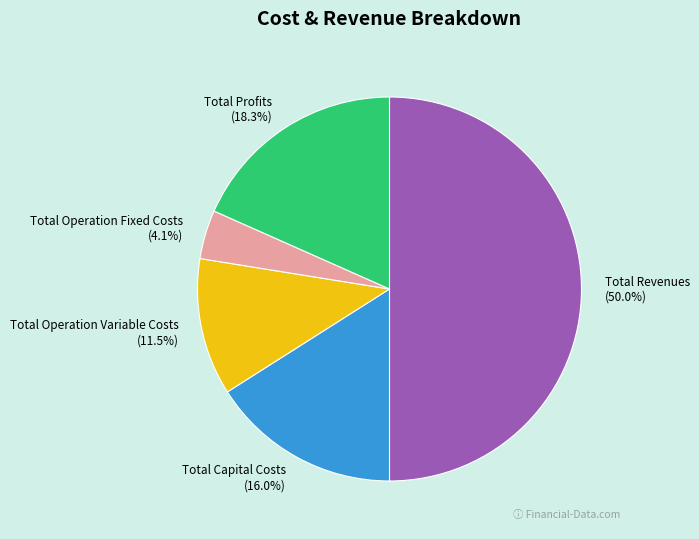

Which category accounts for the majority?

Total Revenues